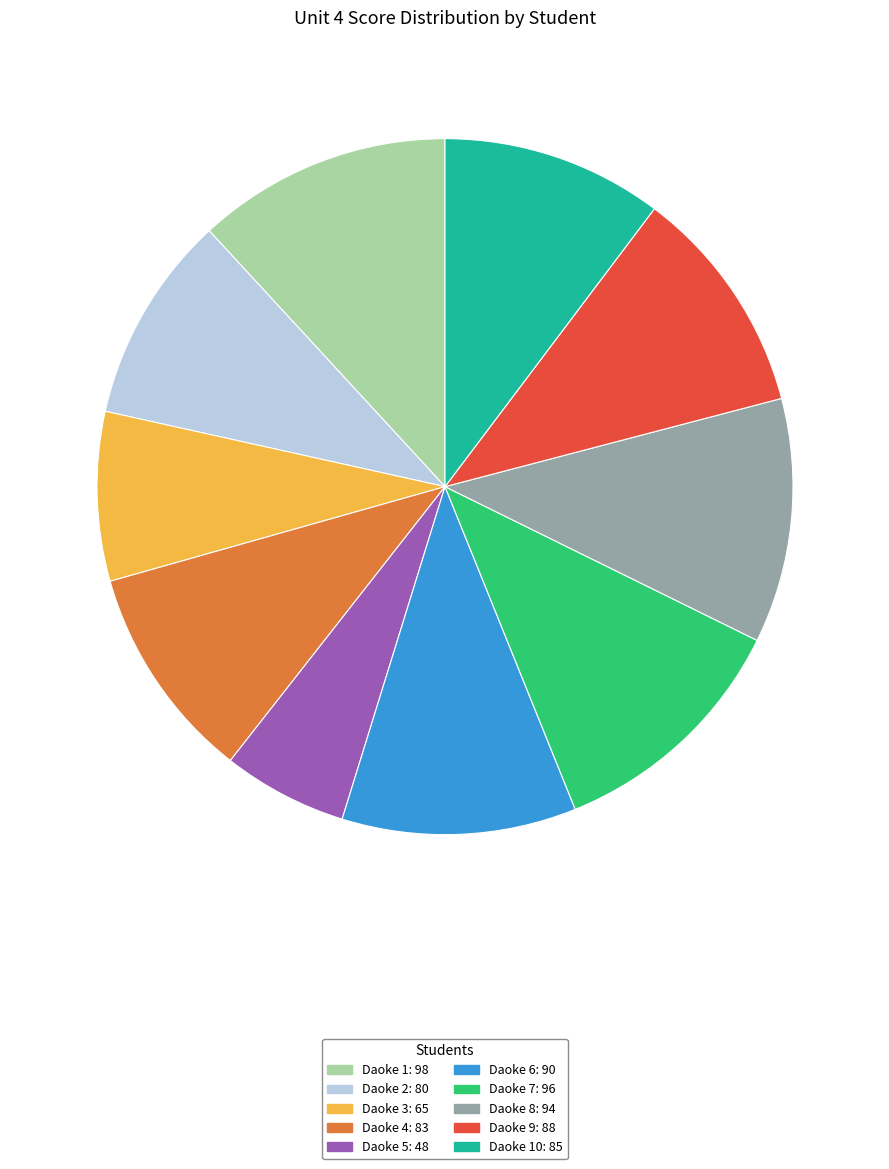

Which slice is the smallest?

Daoke 5: 48